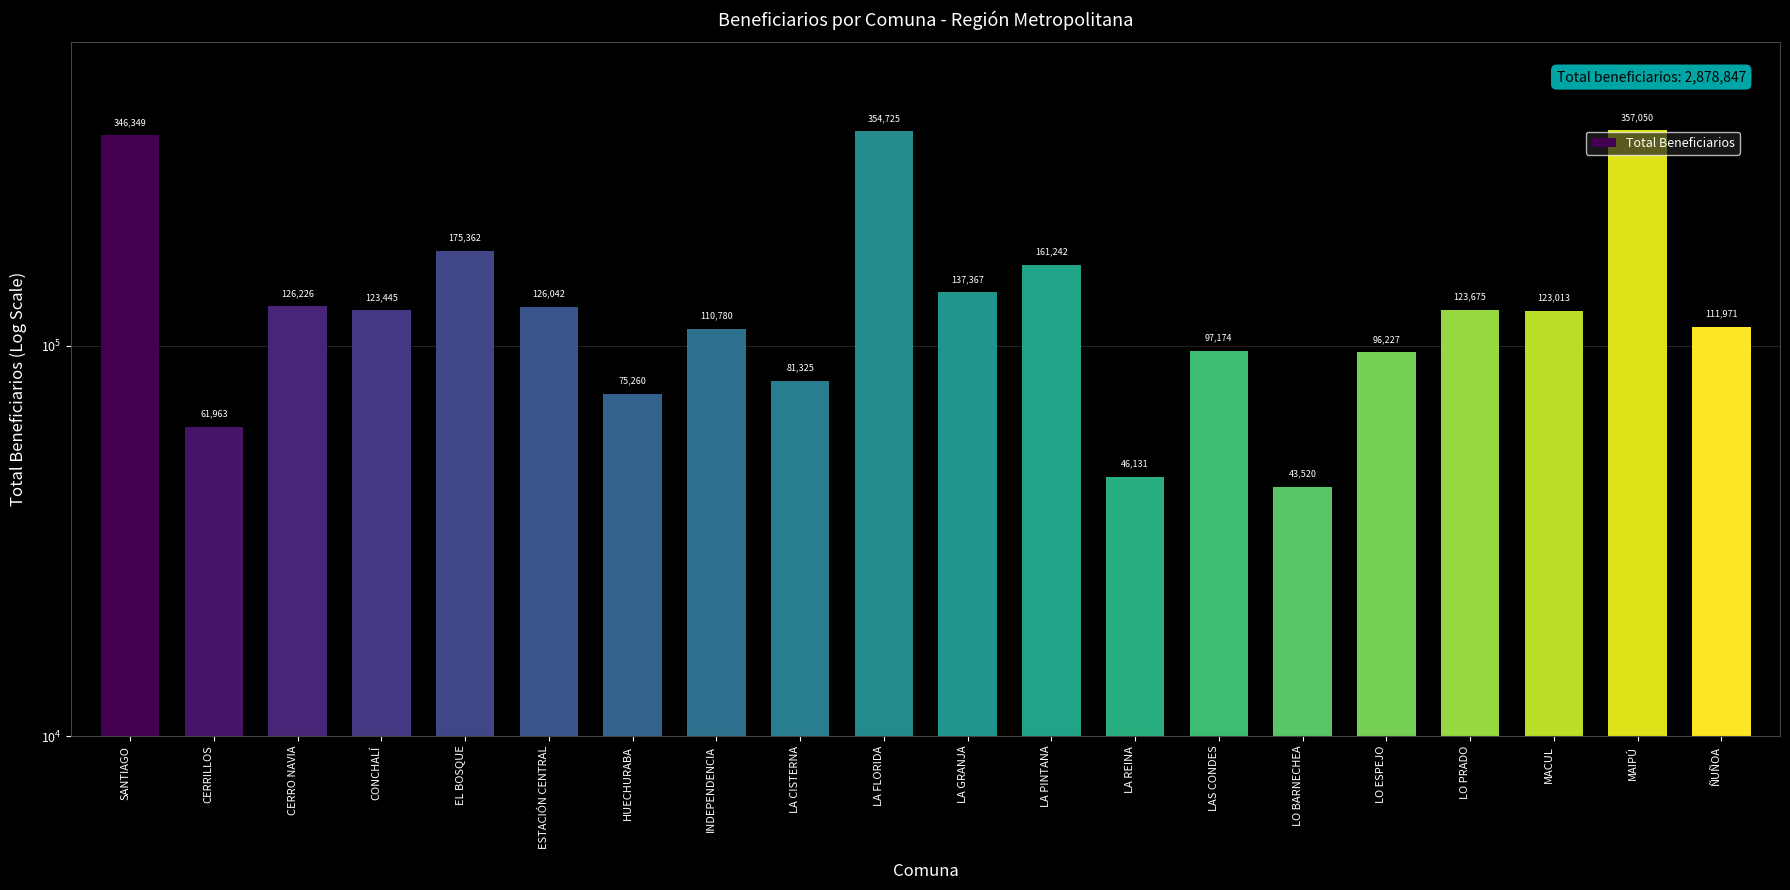

Reading left to right, transcribe all the data shown in this chart.

346349	61963	126226	123445	175362	126042	75260	110780	81325	354725	137367	161242	46131	97174	43520	96227	123675	123013	357050	111971